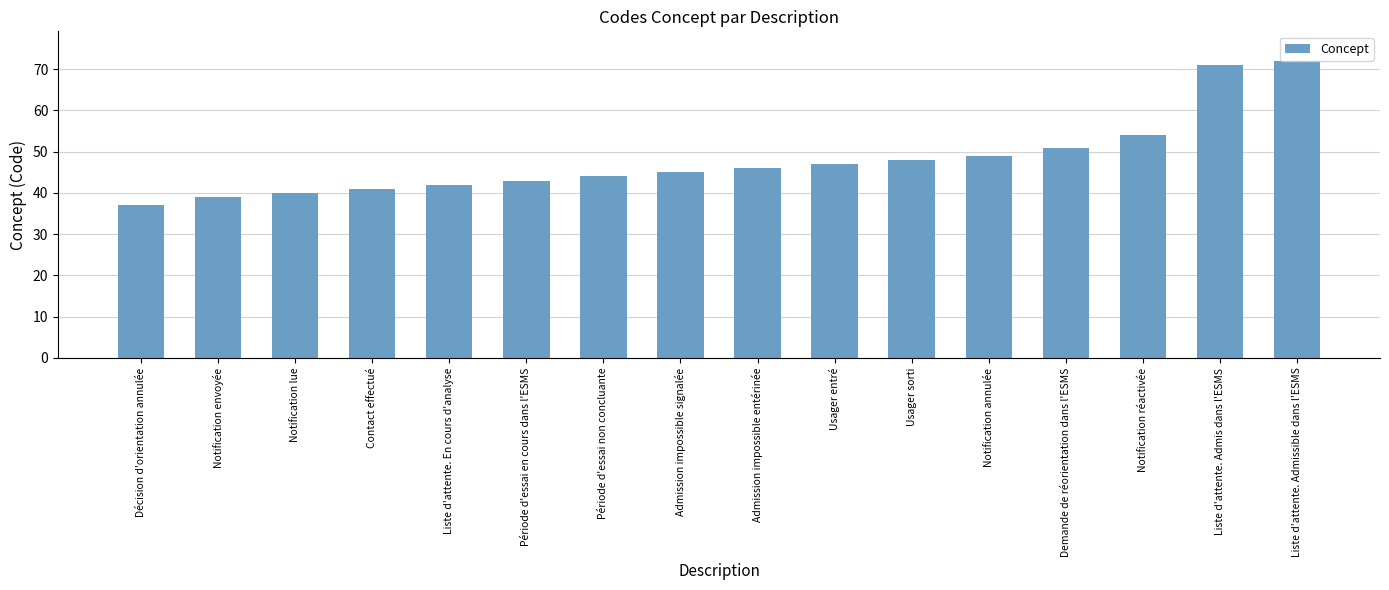

The chart shows a value of 67 at Liste d'attente. En cours d'analyse. True or false?

False